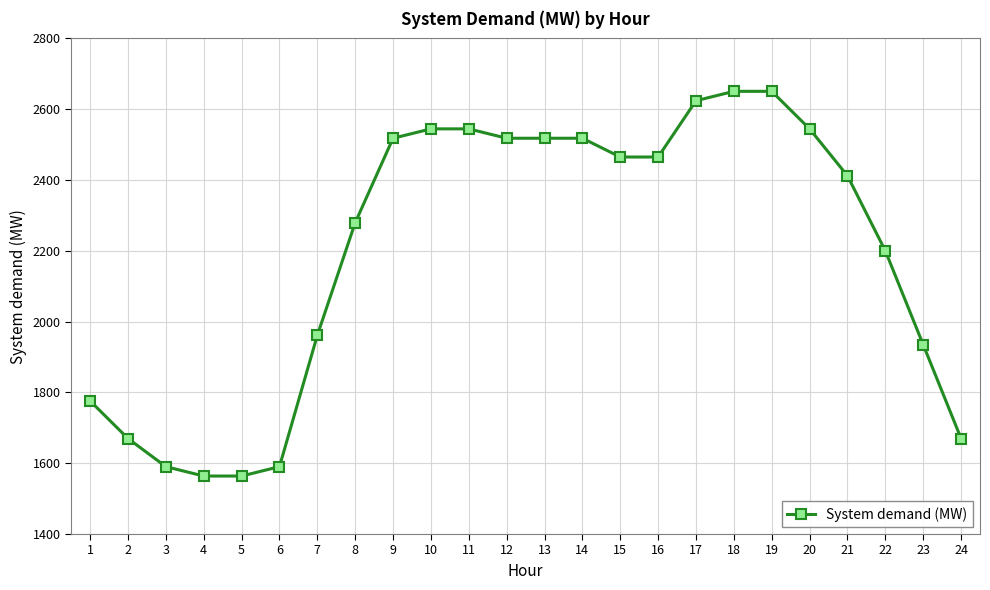

What is the ratio of the value at 21 to the value at 11?

0.9